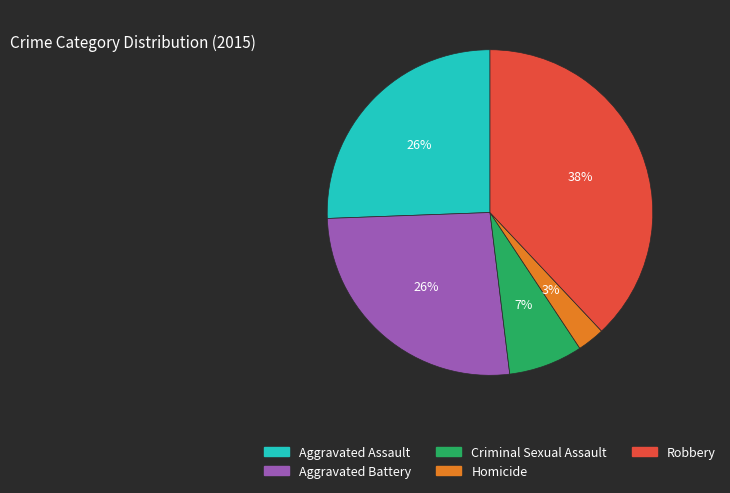

Does Criminal Sexual Assault represent more than half of the total?

No